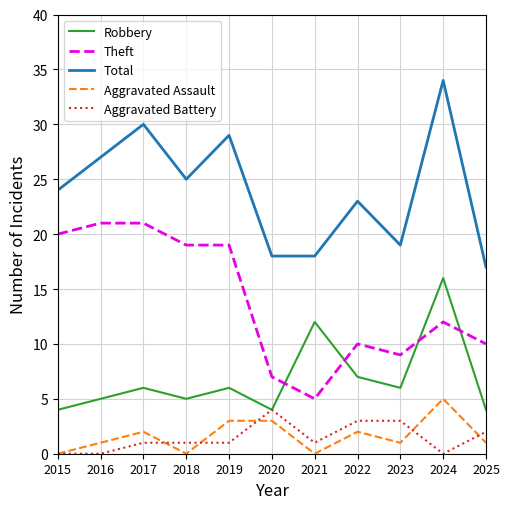

What is the sum of all Total values?

264